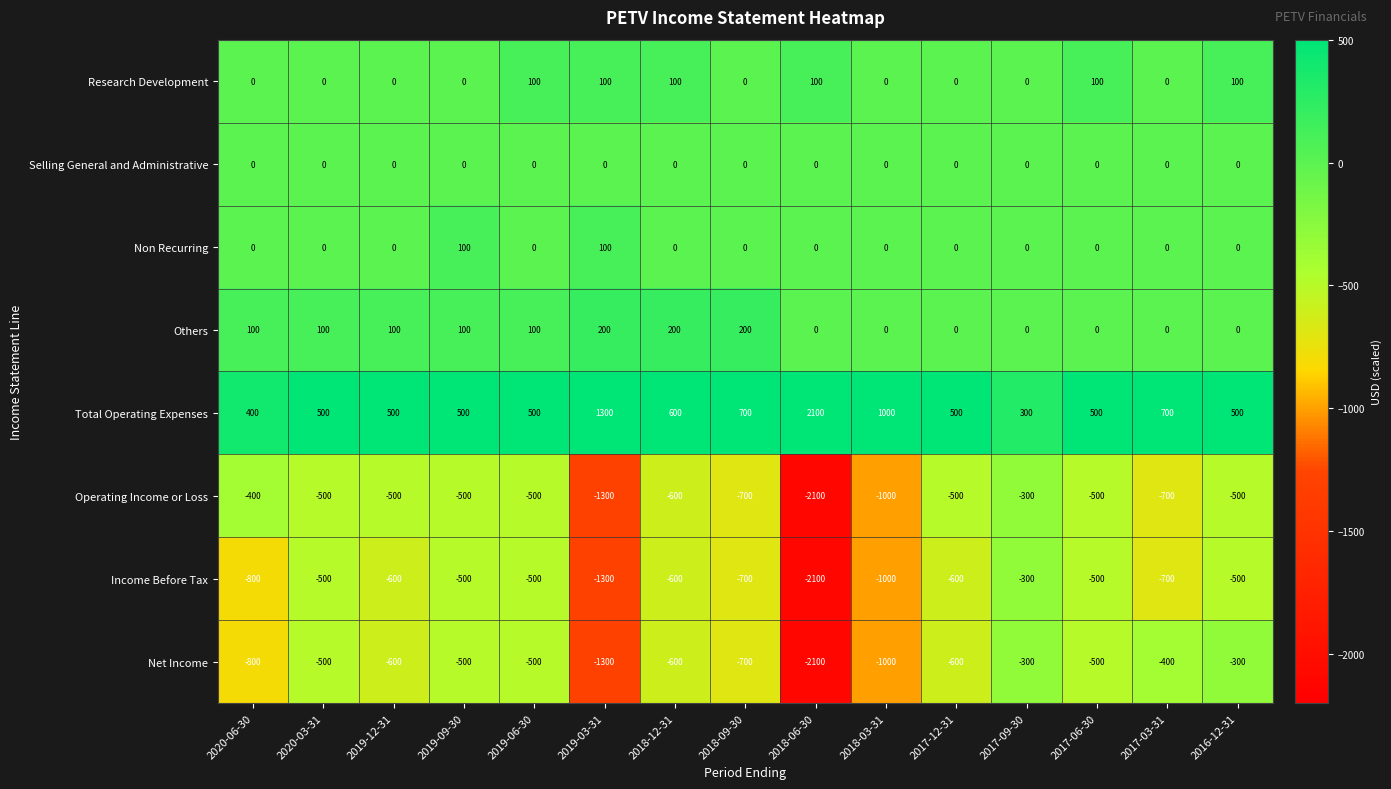

Between 2019-06-30 and 2017-06-30, which series saw the biggest shift?

Others